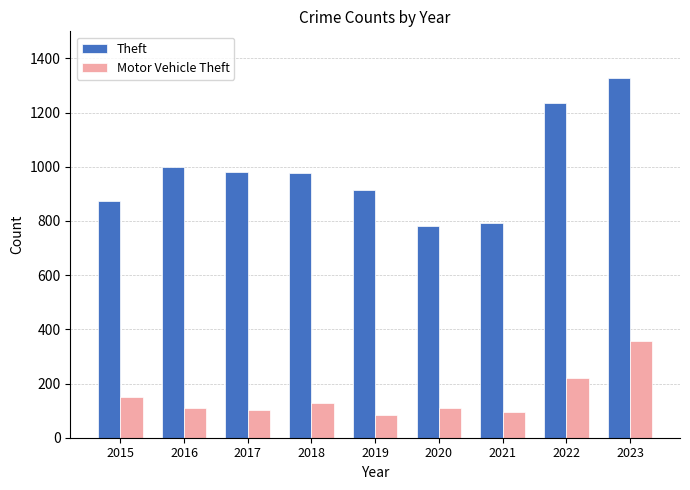

Is the value of Motor Vehicle Theft at 2019 greater than the value of Theft at 2019?

No